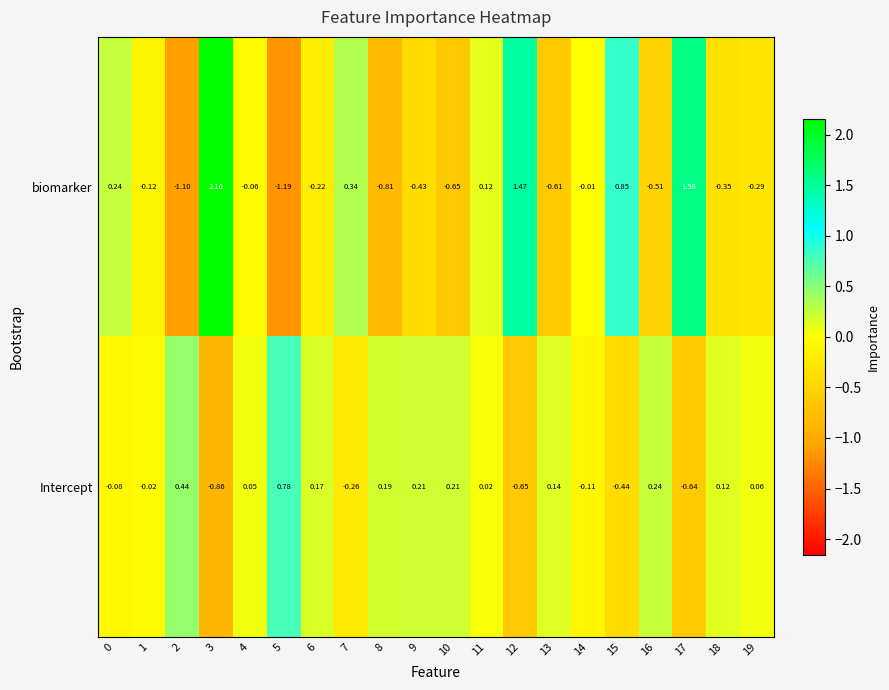

At 14, list the series in order from smallest to largest.

Intercept, biomarker